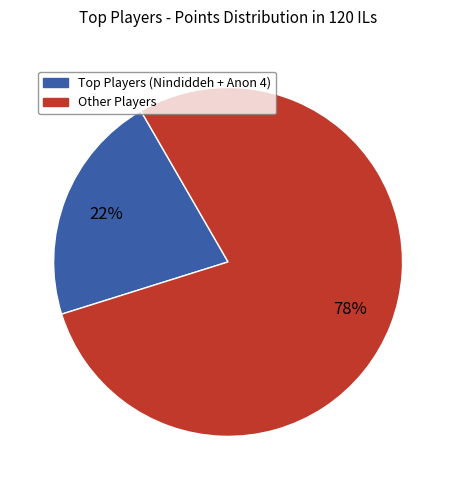

To the nearest percent, what is the average slice percentage?

50%